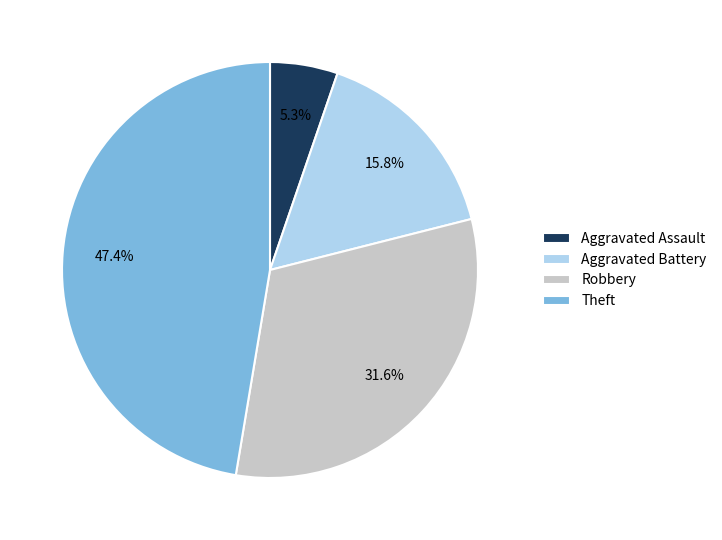

What percentage is the Robbery slice, to the nearest percent?

32%